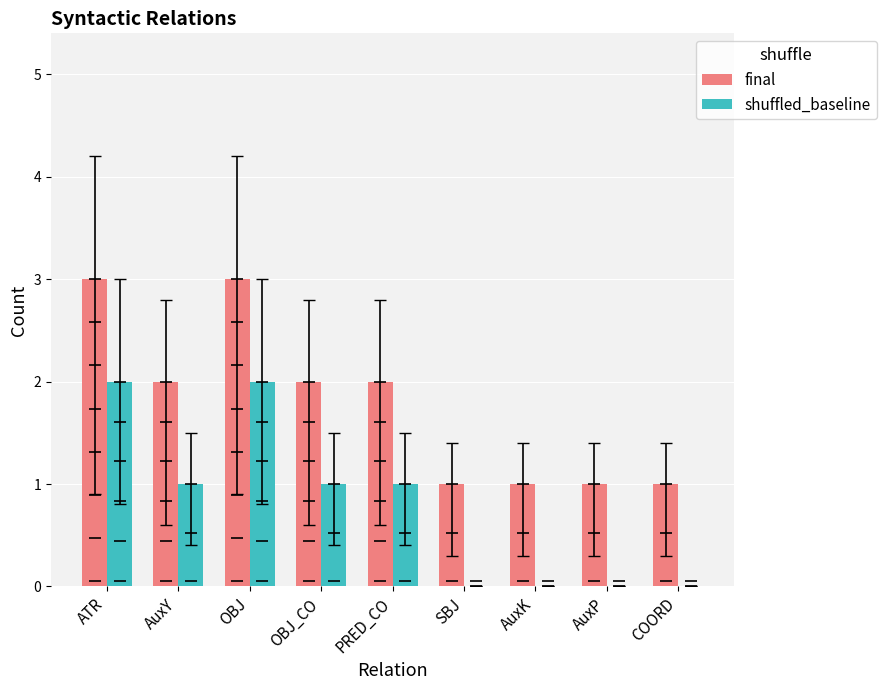

What are all the series names shown in the legend?

final, shuffled_baseline